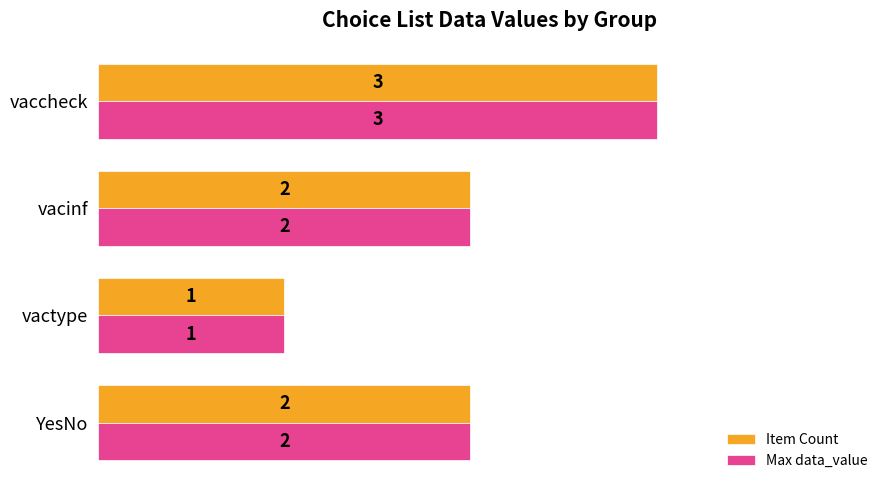

At which category does the chart reach its minimum across all series?

vactype